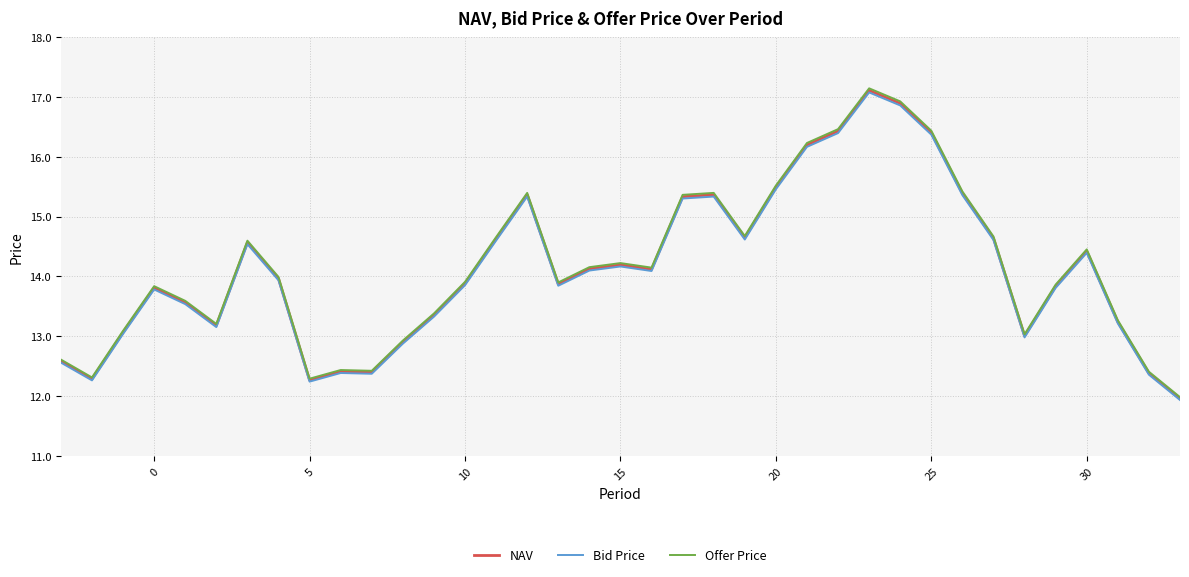

True or false: NAV and Bid Price cross at least once.

False